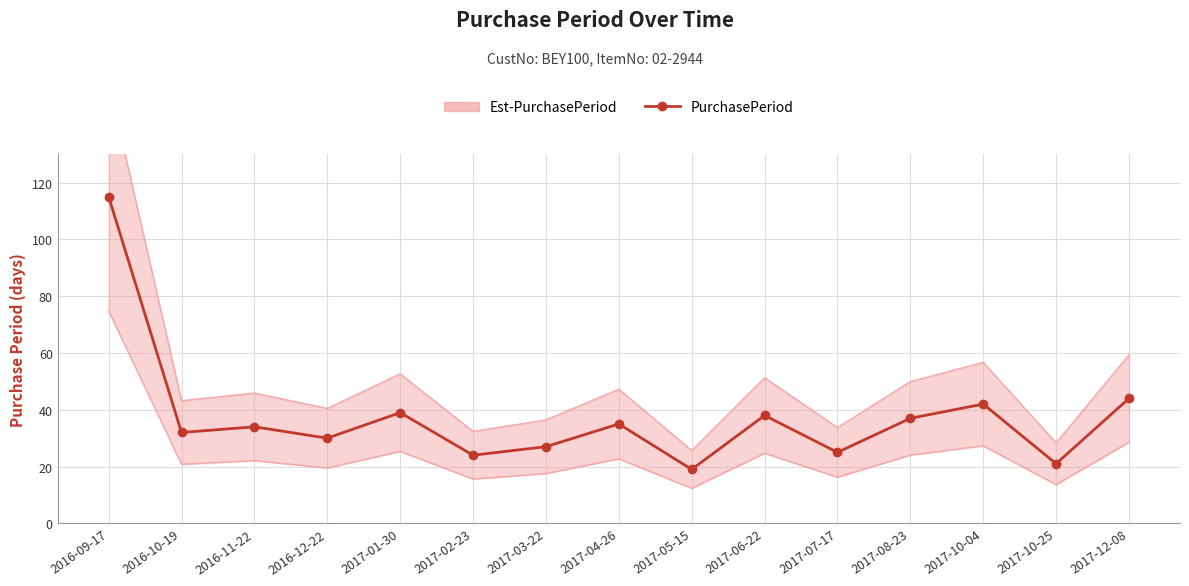

How many values are below 34?

7